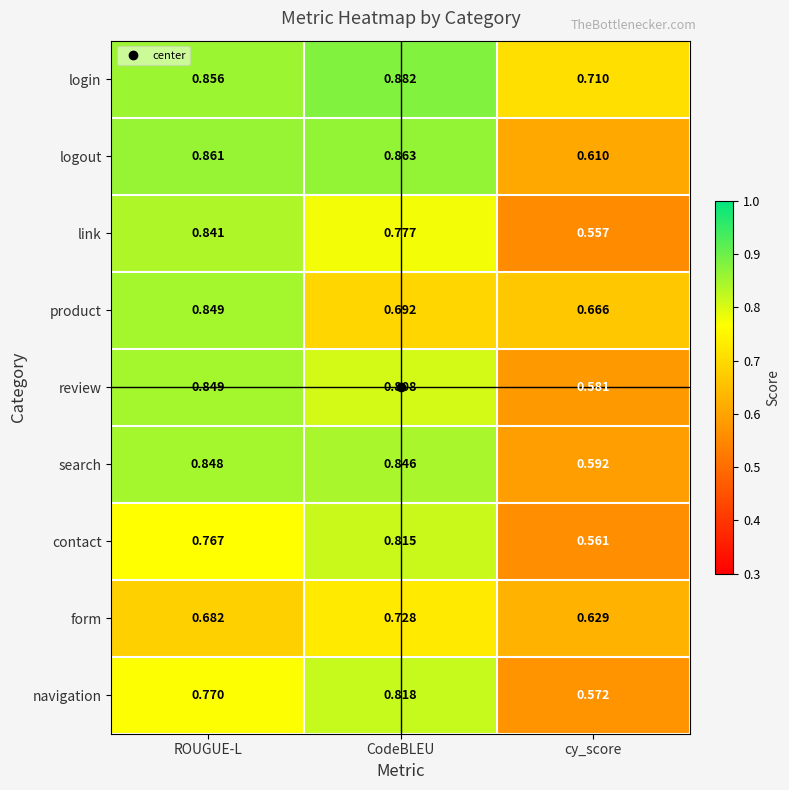

Which category has the highest value across all series?

CodeBLEU